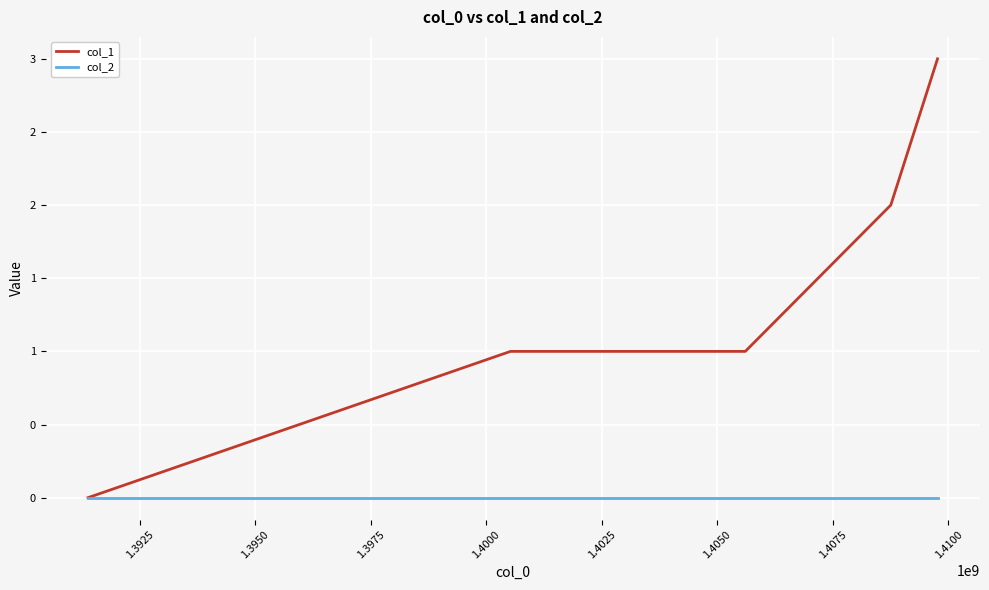

Does the chart have visible grid lines?

Yes